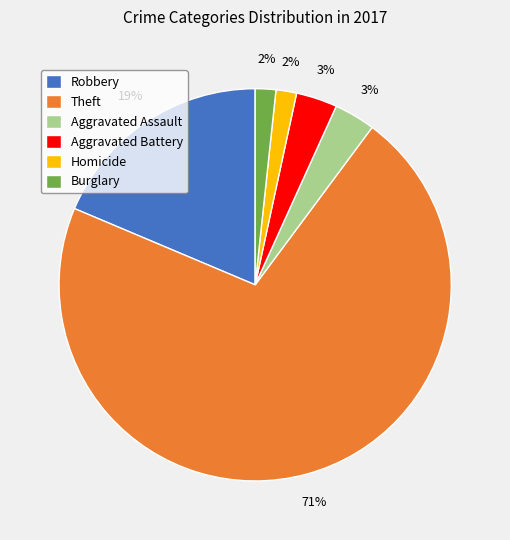

Is it true that Theft is 71% of the pie?

True